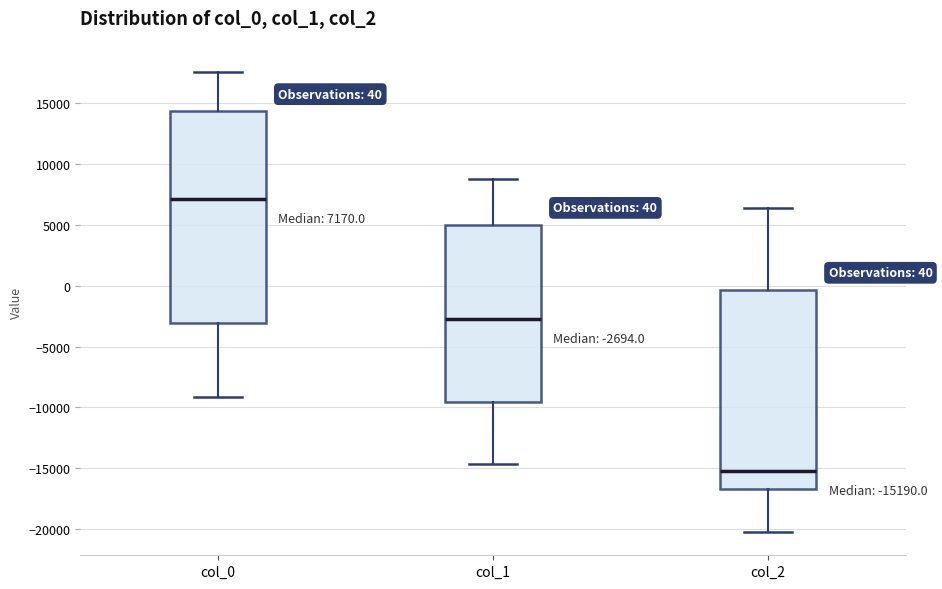

Which box is the tallest, from its lower edge to its upper edge?

col_0